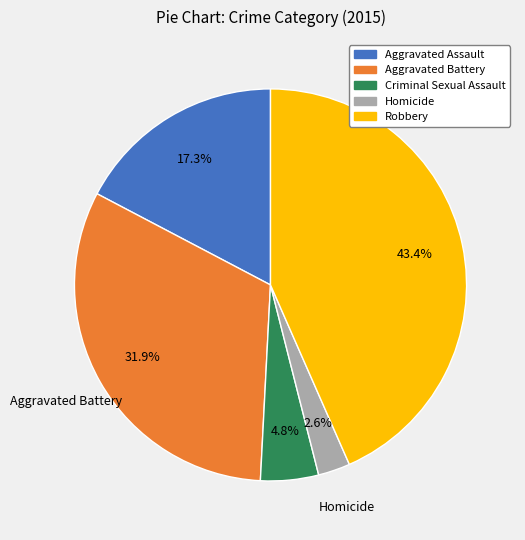

How many segments does this pie chart have?

5